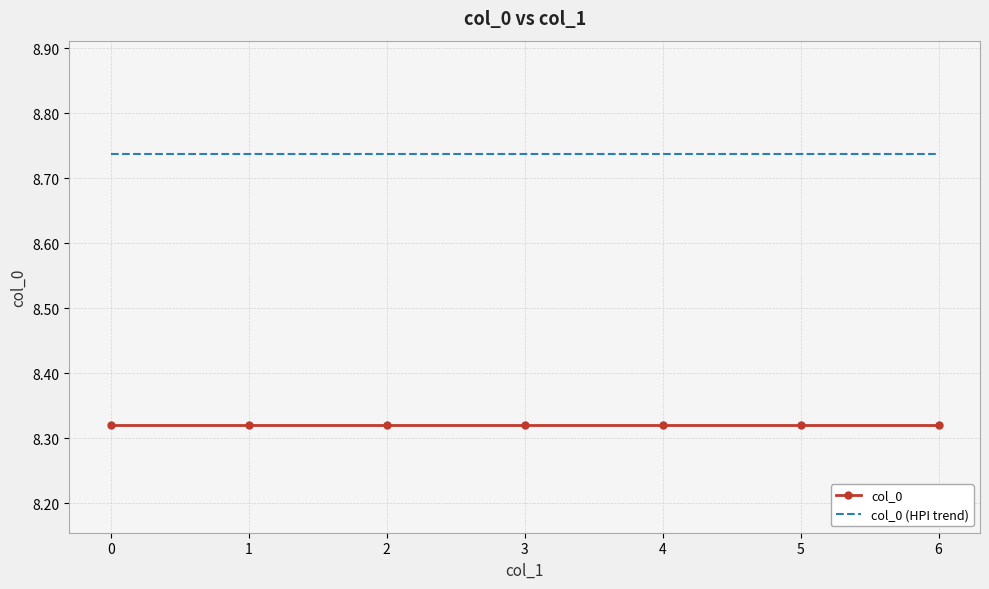

True or false: col_0 (HPI trend) has a value of 4.5 at 1.

False